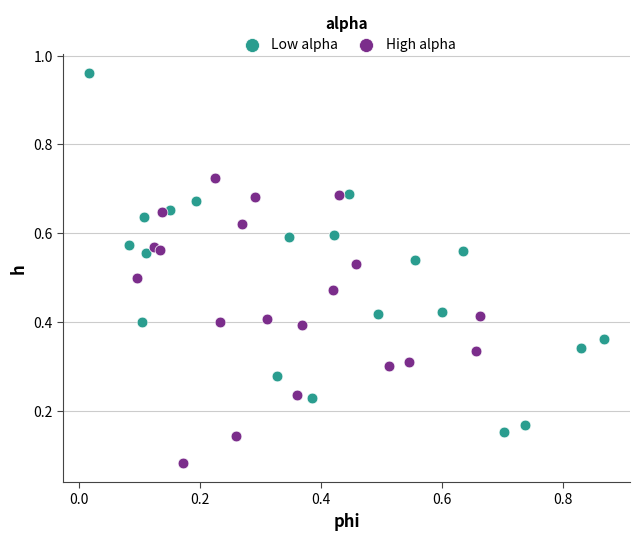

Which series reaches the minimum Y coordinate?

High alpha